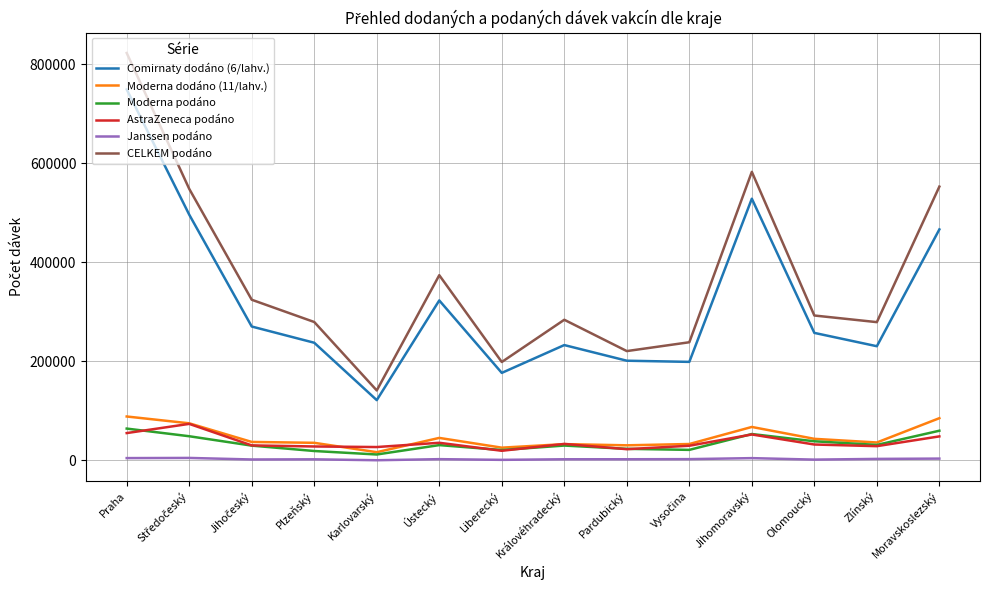

What is the approximate value of Moderna podáno at Liberecký, to the nearest 100?

21000